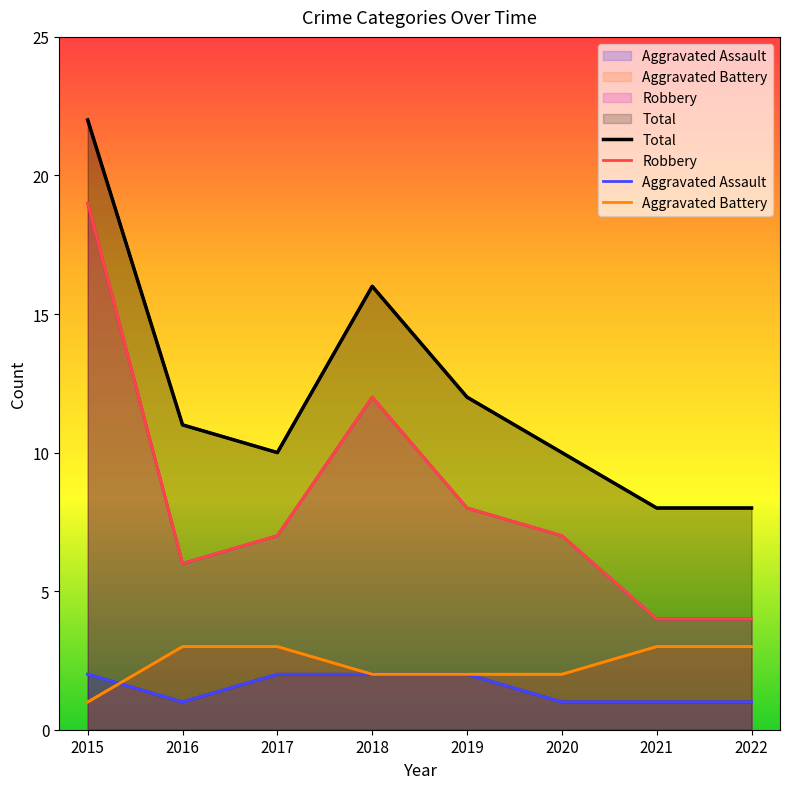

Between 2021 and 2020, which is larger?

2020